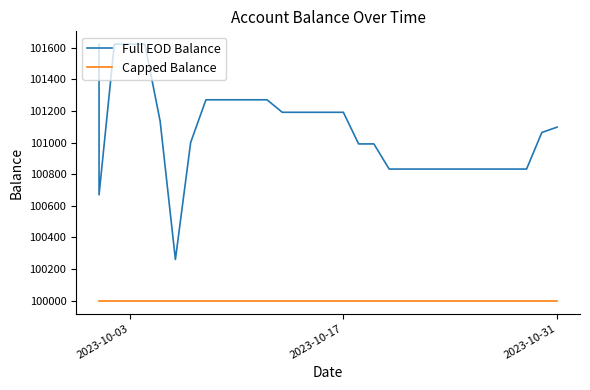

True or false: Full EOD Balance and Capped Balance cross at least once.

False